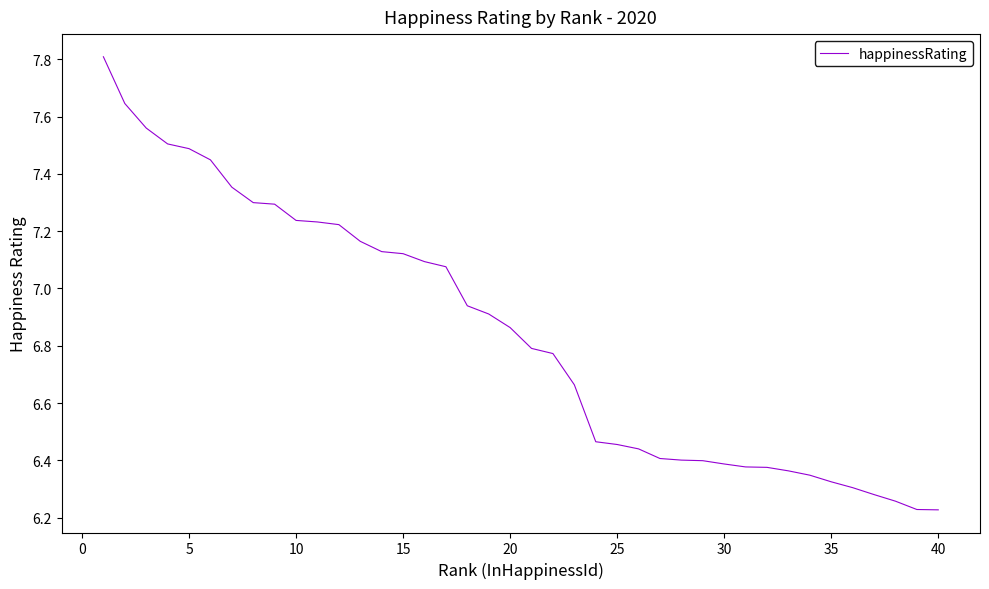

What is the maximum value shown in the chart?

7.8